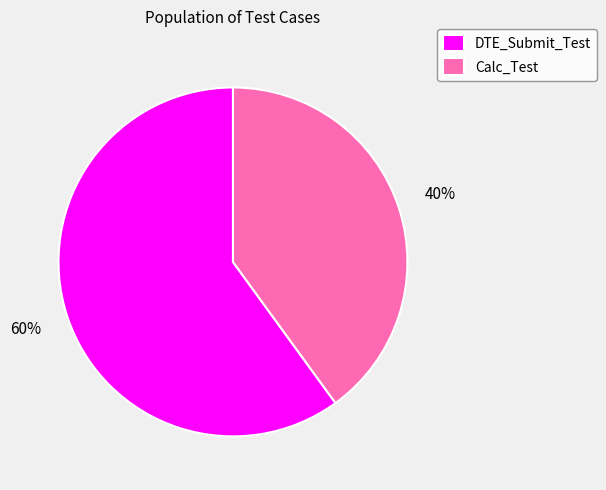

To the nearest percent, what is the difference between the largest and smallest slice percentages?

20%